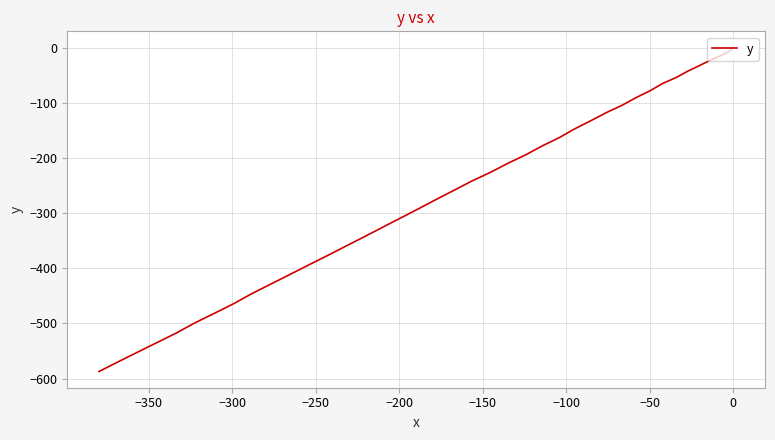

What is the sum of all values?

-10551.3